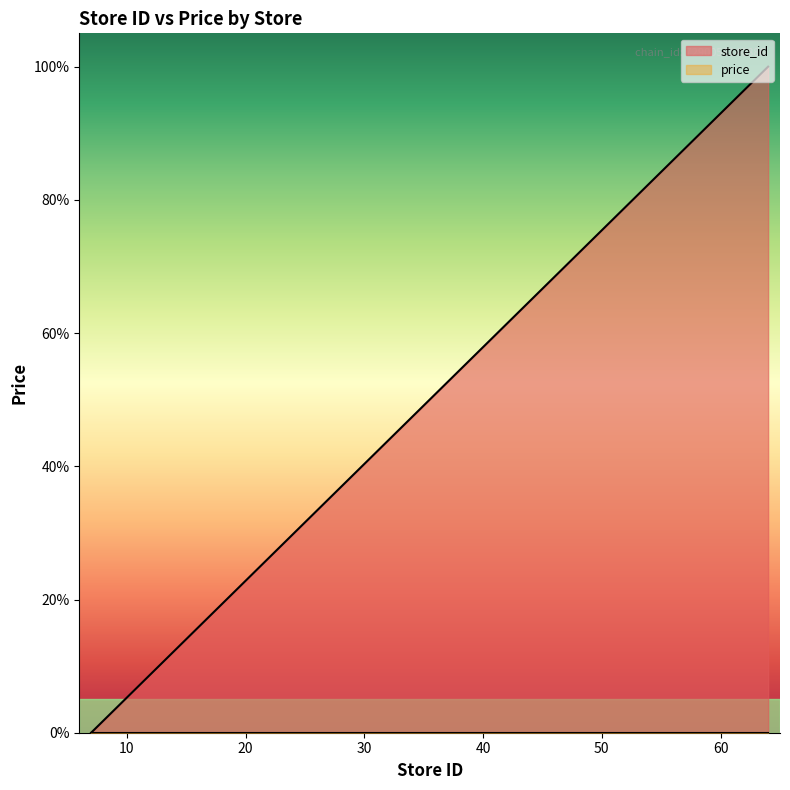

Reading left to right, transcribe all the data shown in this chart.

0.0	3.5	7.0	10.5	12.3	14.0	31.6	36.8	42.1	45.6	54.4	56.1	59.6	61.4	73.7	84.2	87.7	89.5	91.2	96.5	98.2	100.0